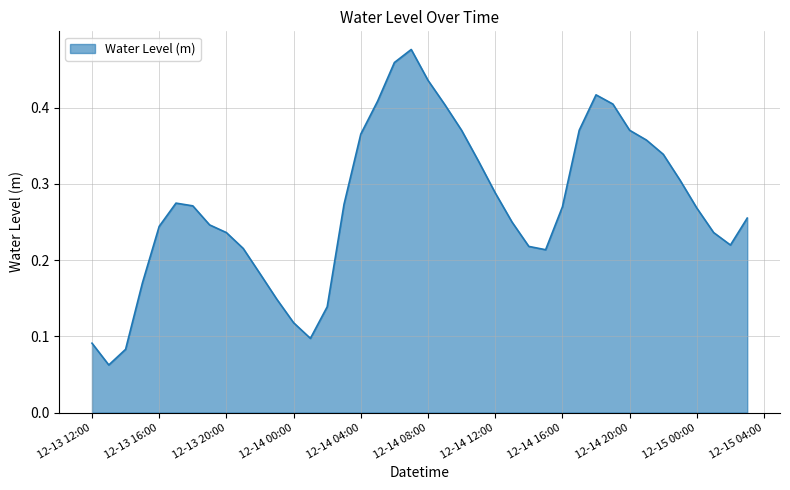

At which category does the chart reach its peak across all series?

2022-12-14 07:00:00